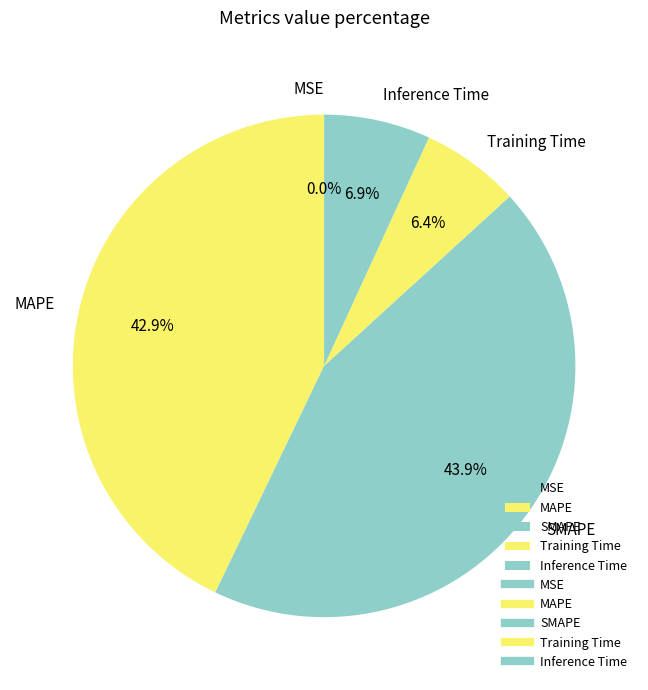

How much of the chart is everything except Training Time?

93.6%